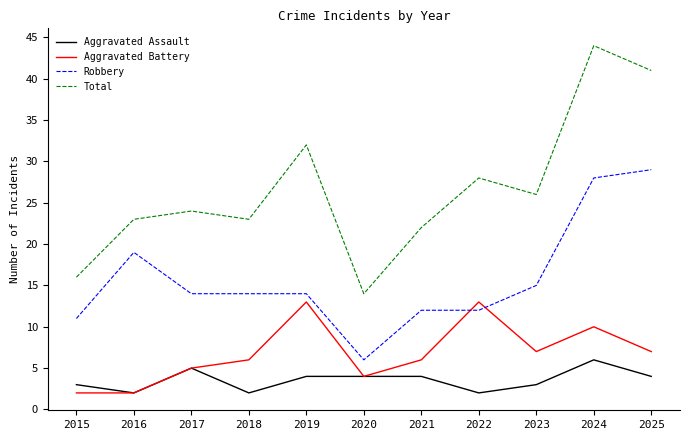

True or false: Total and Aggravated Battery intersect in this chart.

False